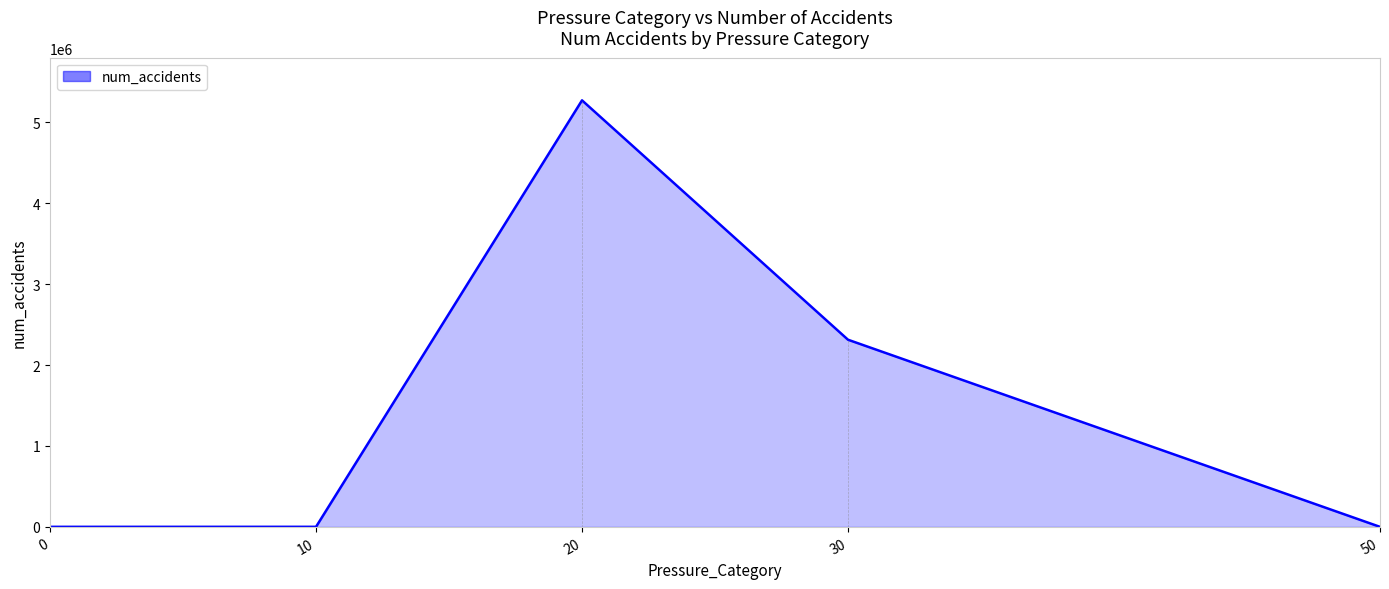

At which category does the data reach its first local peak?

20